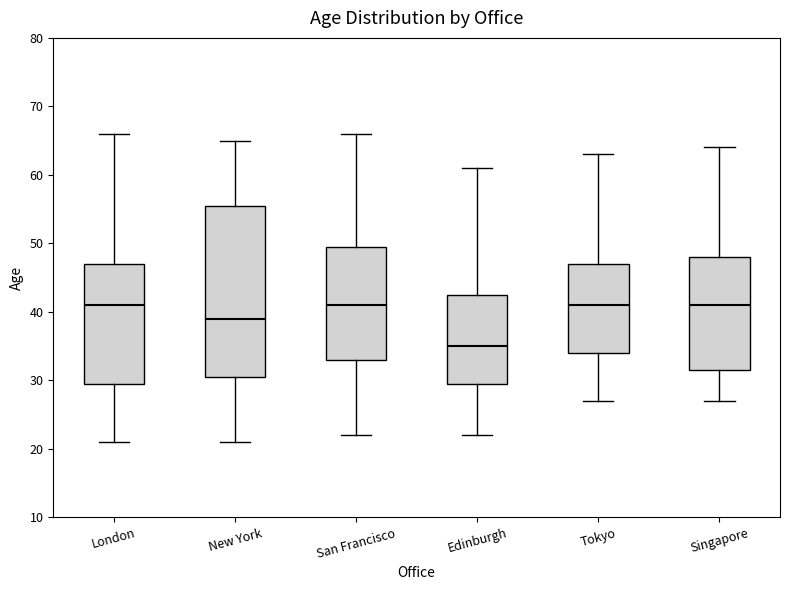

Reading left to right, transcribe this box plot: for each box, give where its median line is, the range the box spans, and where its two whiskers end, as read against the y-axis. The values are not printed on the chart, so give them approximately, as read against the axis.

London: median 41, box 30 to 47, whiskers 21 to 66
New York: median 39, box 31 to 56, whiskers 21 to 65
San Francisco: median 41, box 33 to 50, whiskers 22 to 66
Edinburgh: median 35, box 30 to 43, whiskers 22 to 61
Tokyo: median 41, box 34 to 47, whiskers 27 to 63
Singapore: median 41, box 32 to 48, whiskers 27 to 64